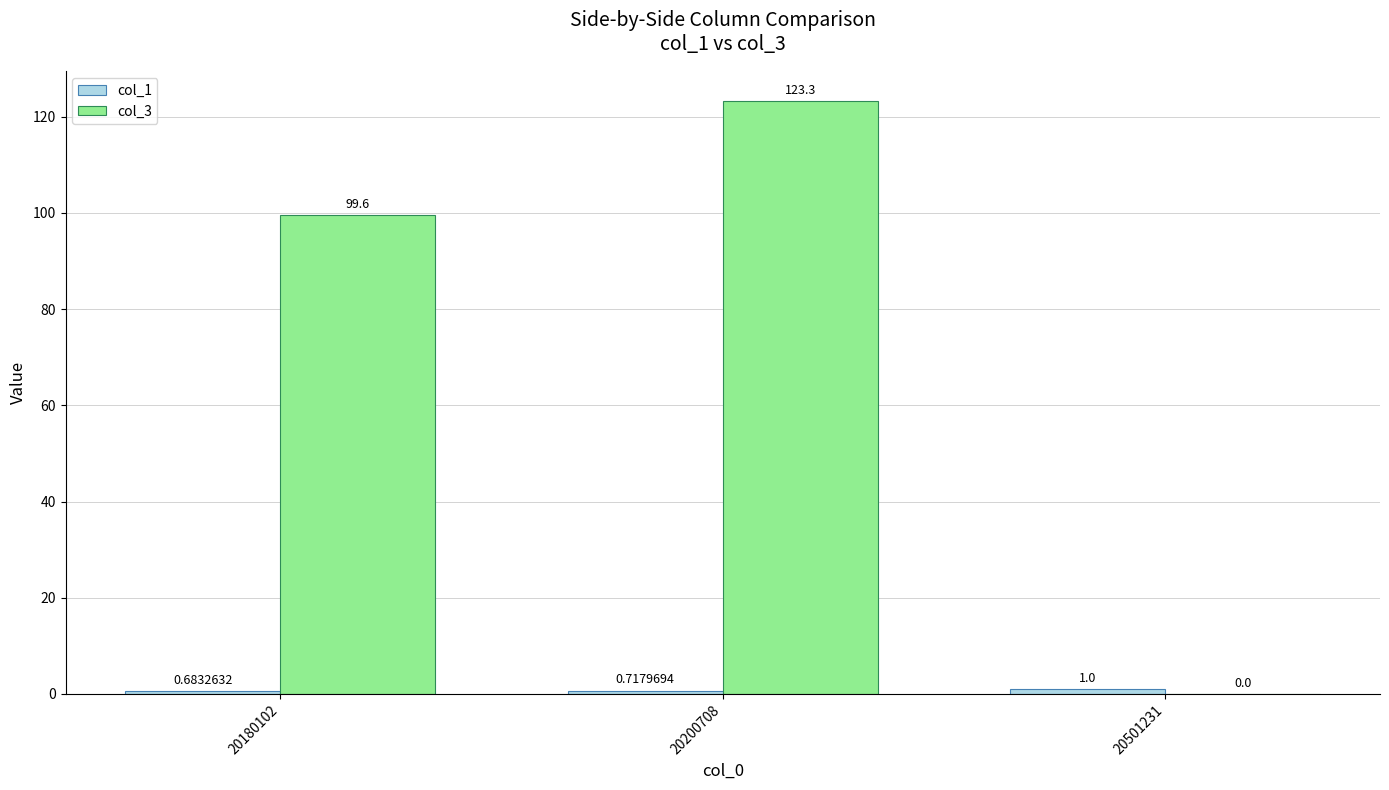

Does the chart contain stacked bars?

No